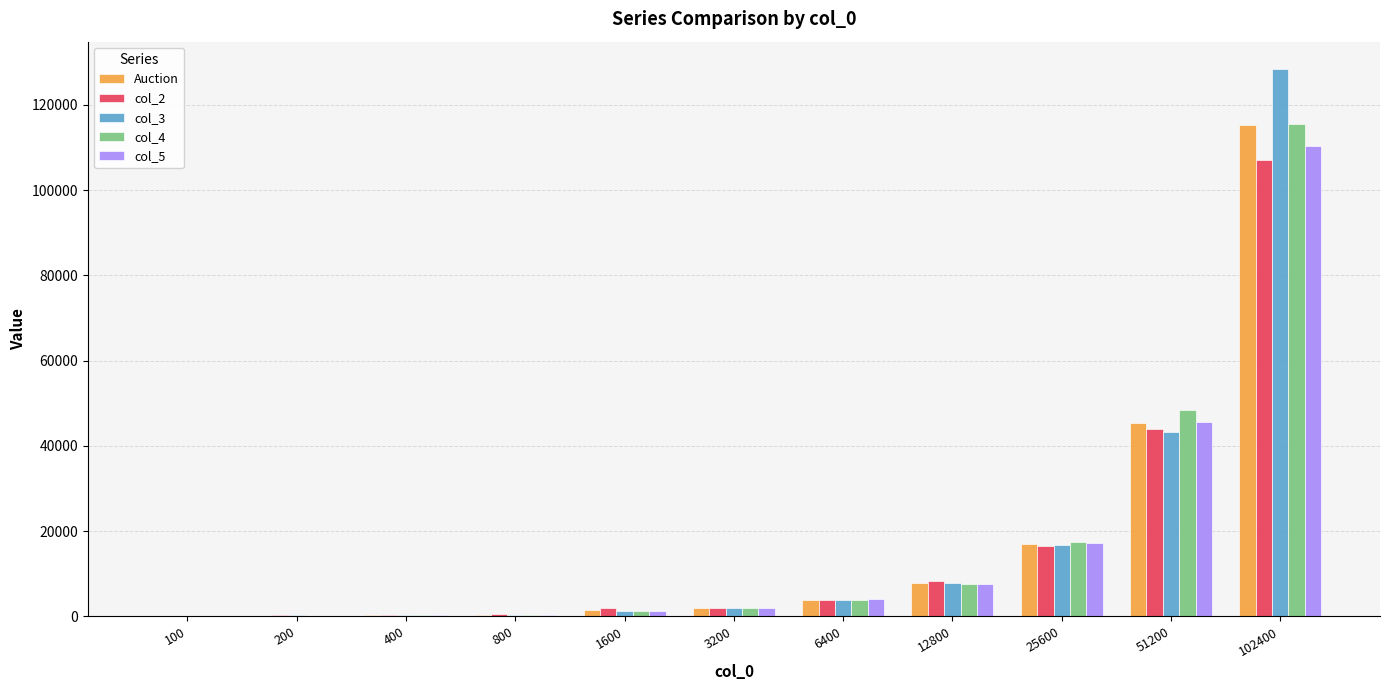

Are the bars grouped side by side (vs. stacked)?

Yes